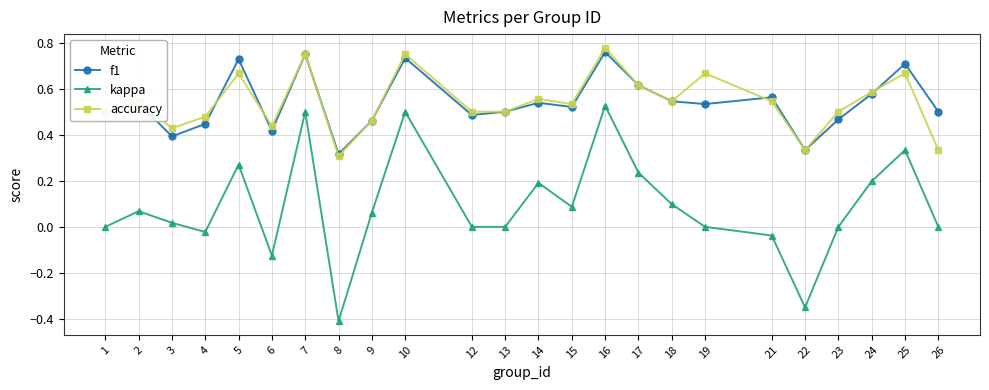

Which series has the widest spread of values?

kappa